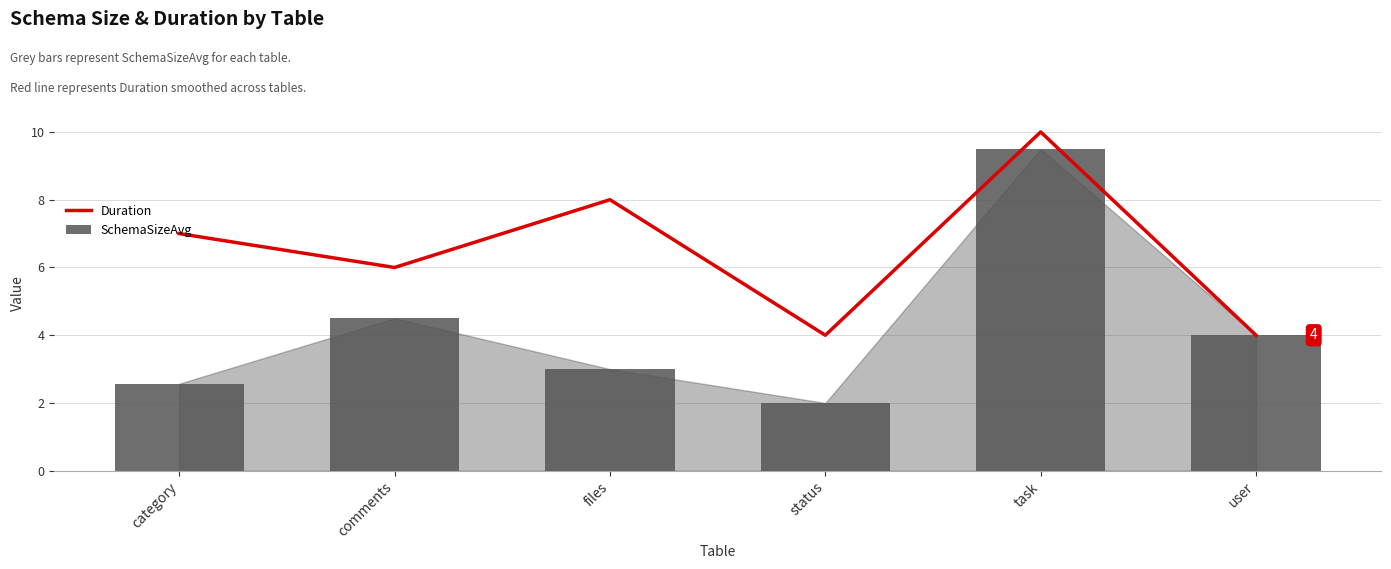

What is the difference between the highest and lowest values at category?

4.4